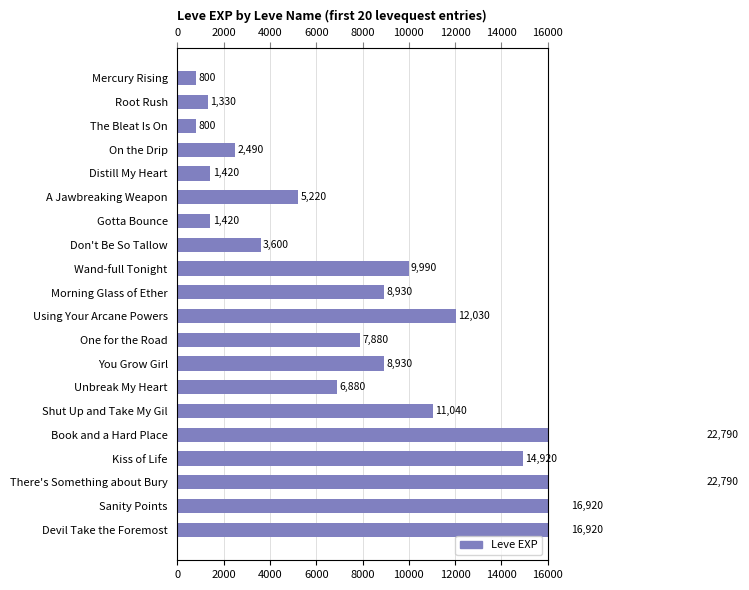

What is the value of the 5th bar from the left?

1420